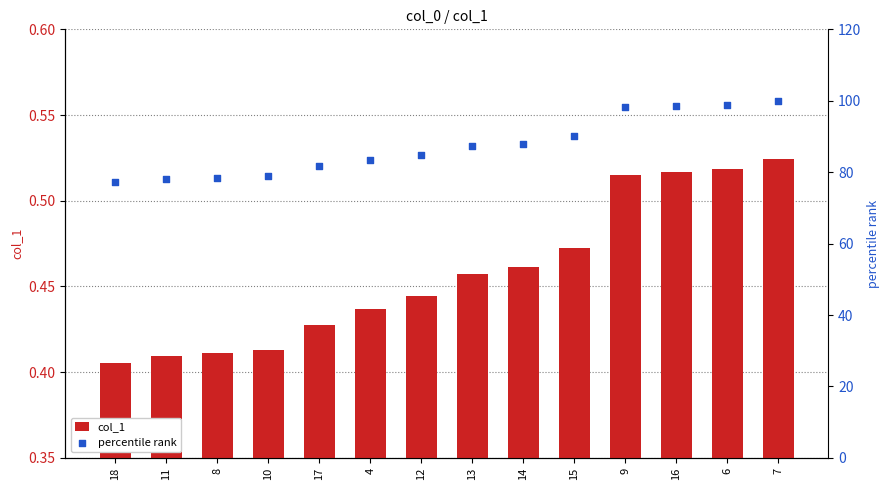

What is the total value across all series at 15?

90.6